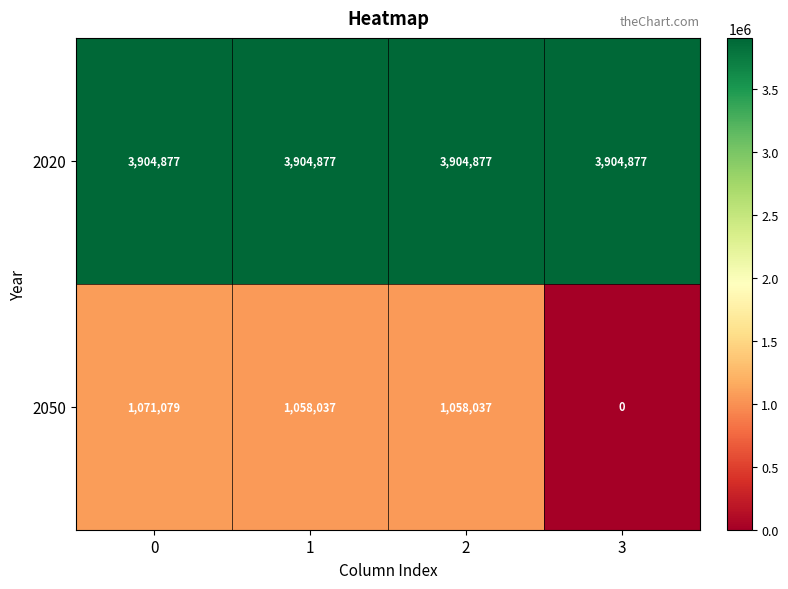

Which series changed the most between 2 and 3?

2050